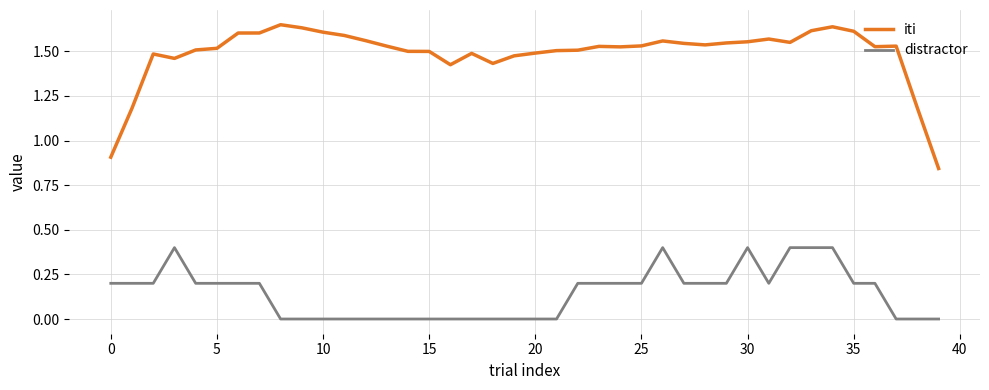

How many iti values are between 1 and 2?

38